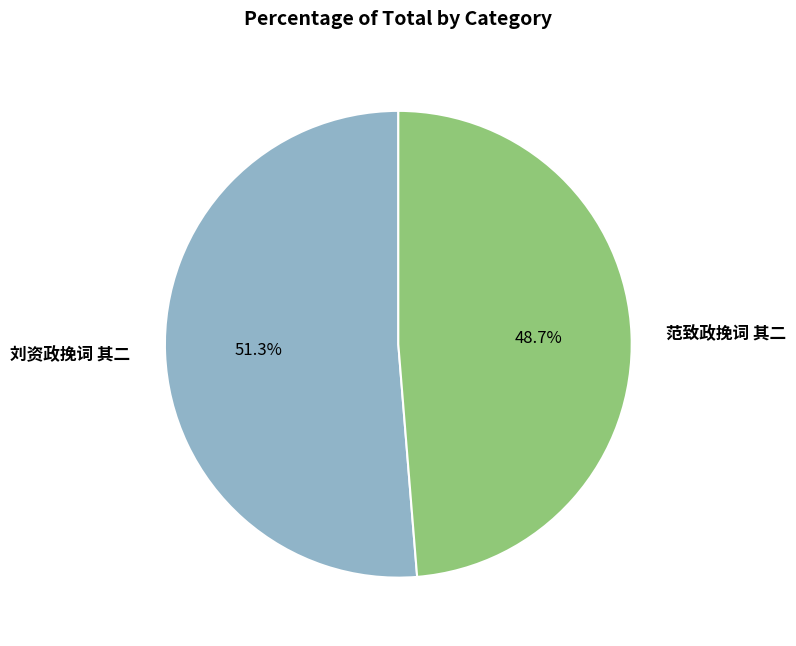

What is the smallest slice in the pie chart?

范致政挽词 其二